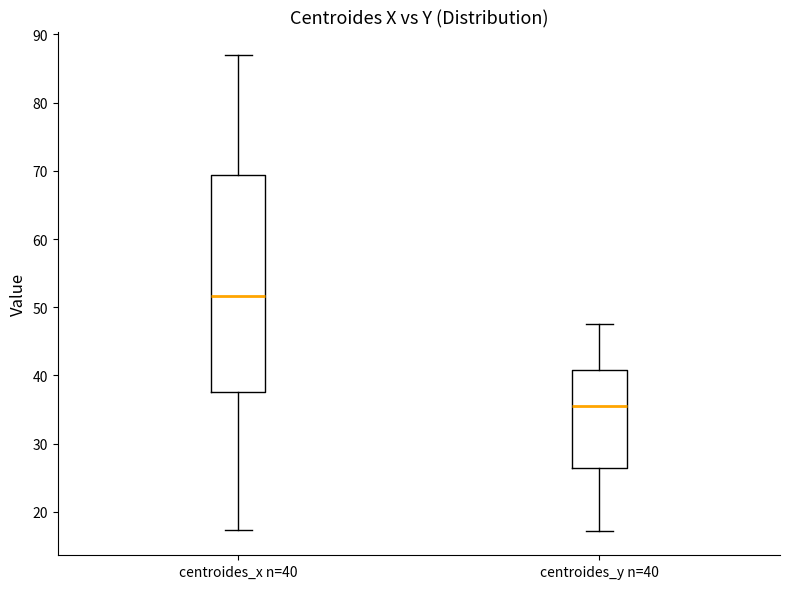

Which box's median line is the lowest?

centroides_y n=40